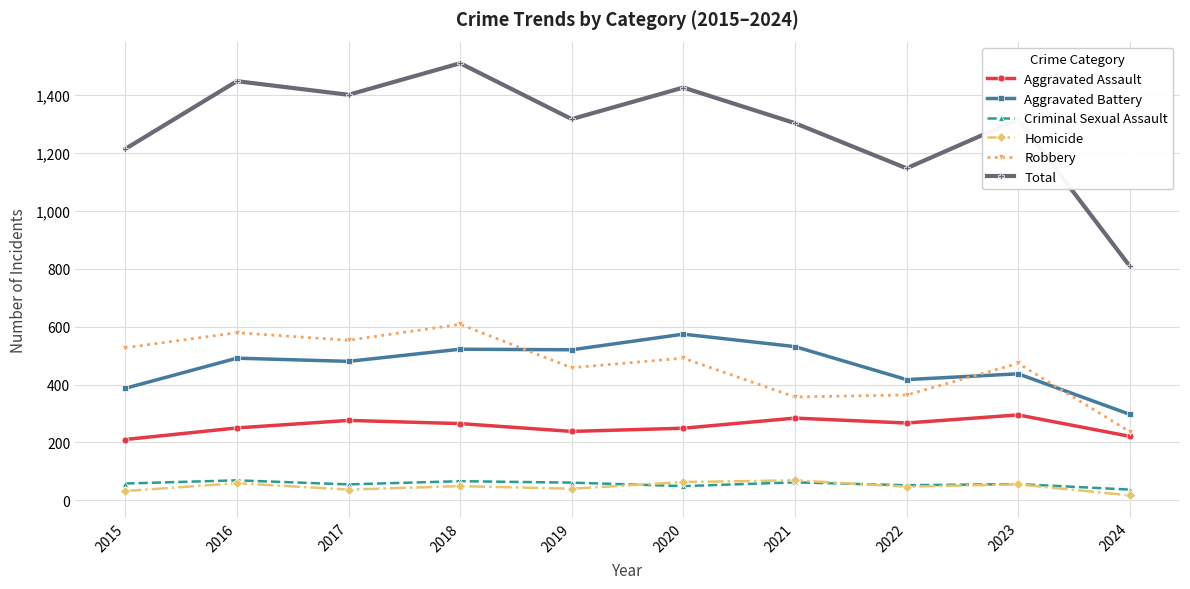

What is the value of the Criminal Sexual Assault point at the 2nd from the left?

69